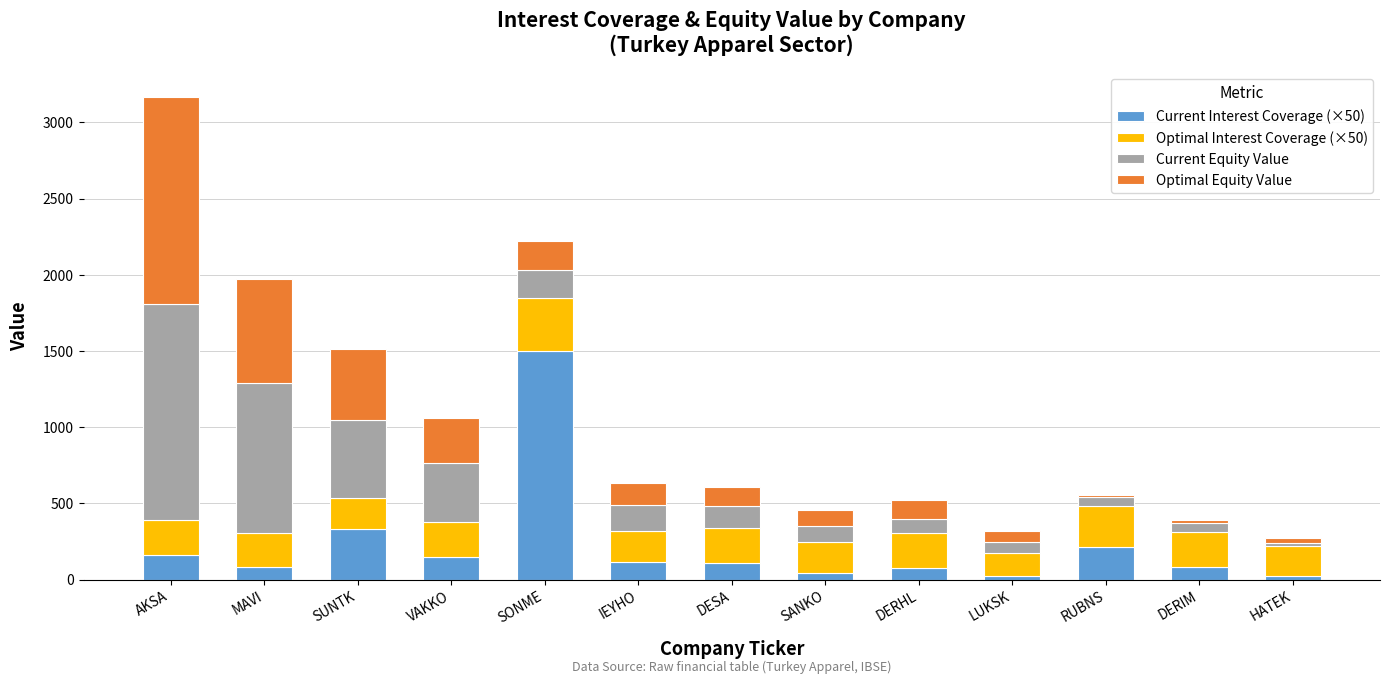

The value of Current Interest Coverage (×50) at RUBNS is 214.5. True or false?

True